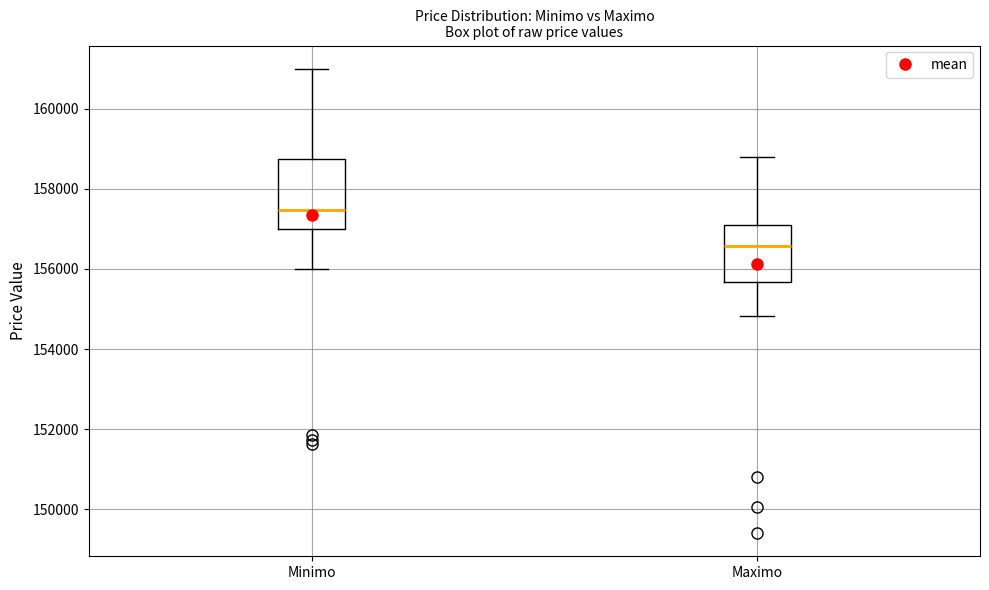

Reading left to right, transcribe this box plot: for each box, give where its median line is, the range the box spans, and where its two whiskers end, as read against the y-axis. The values are not printed on the chart, so give them approximately, as read against the axis.

Minimo: median 157400, box 157000 to 158800, whiskers 156000 to 161000
Maximo: median 156600, box 155600 to 157200, whiskers 154800 to 158800